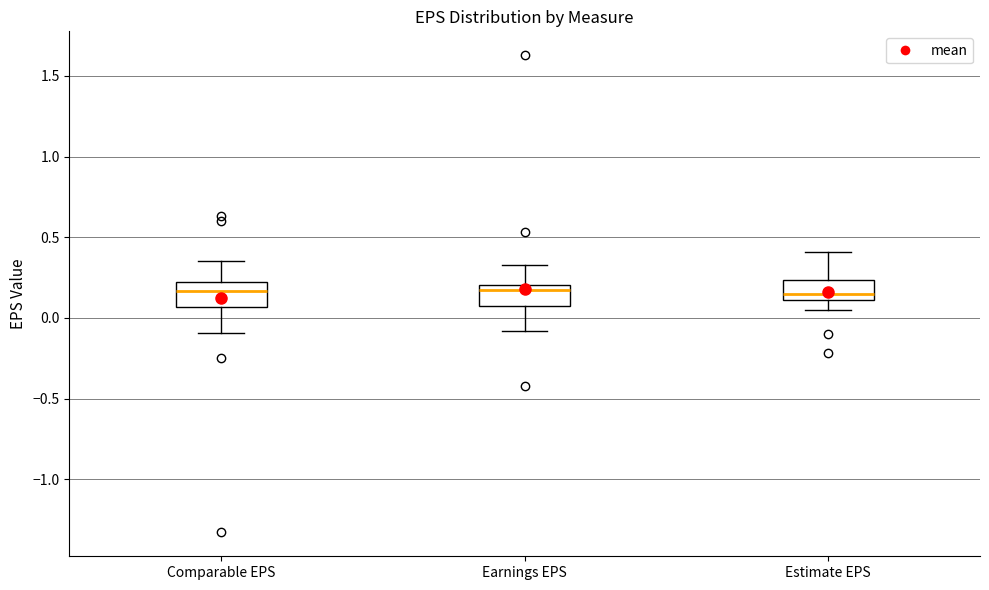

Where does the median line of the box for Estimate EPS sit on the y-axis? The values are not printed on the chart, so give them approximately, as read against the axis.

0.15